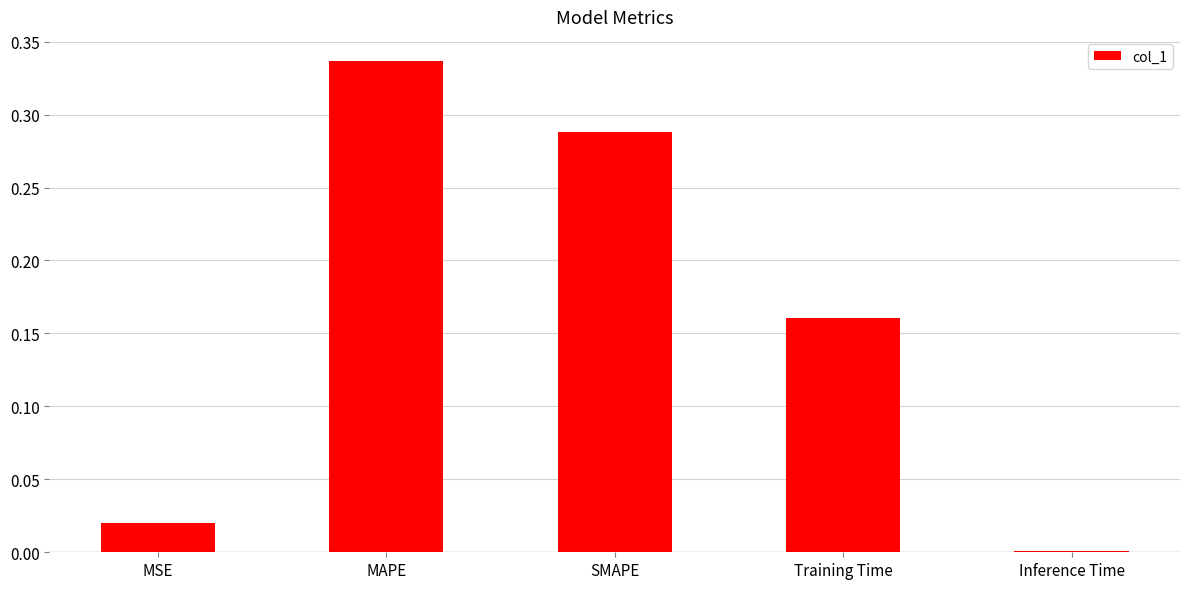

Between MAPE and Inference Time, which is larger?

MAPE